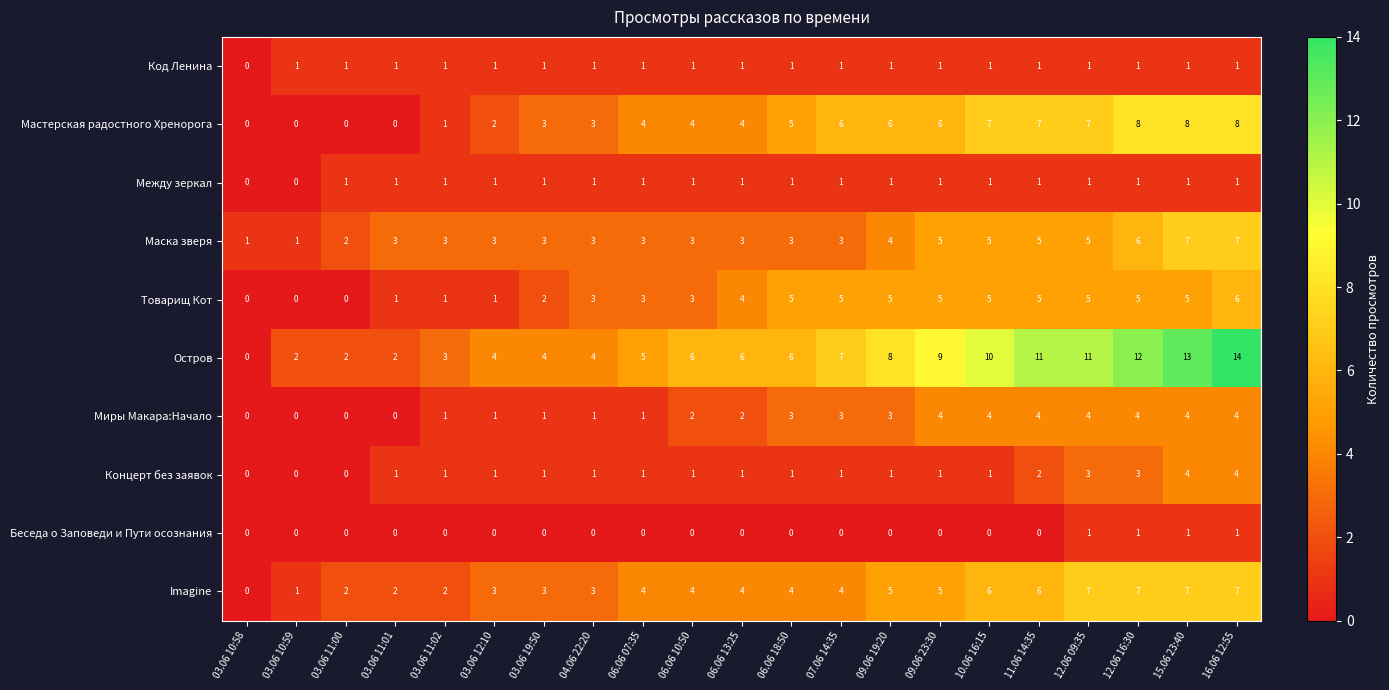

Which series has the largest total across all categories?

Остров